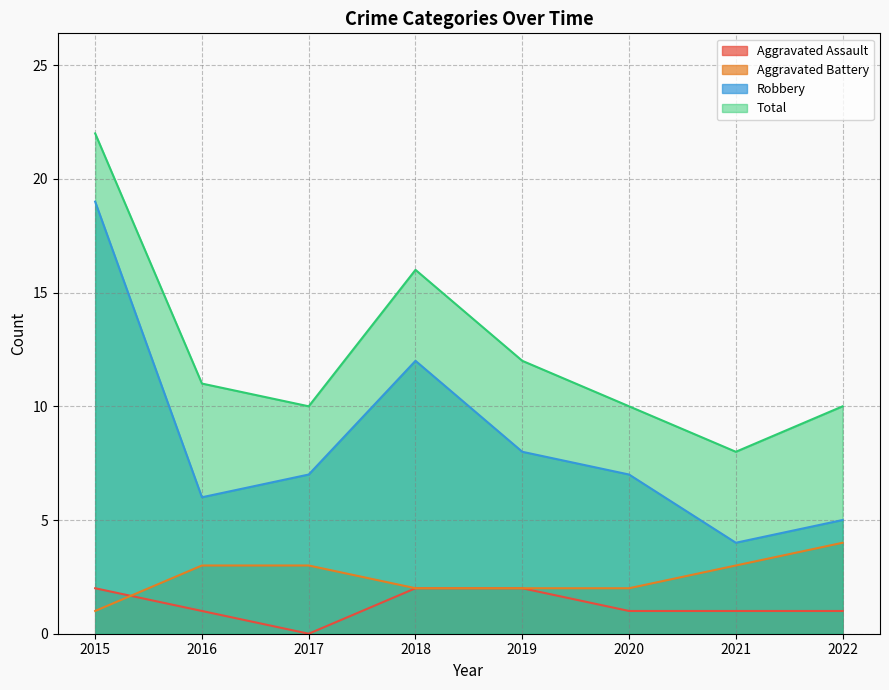

At which category is the sum across all series the highest?

2015